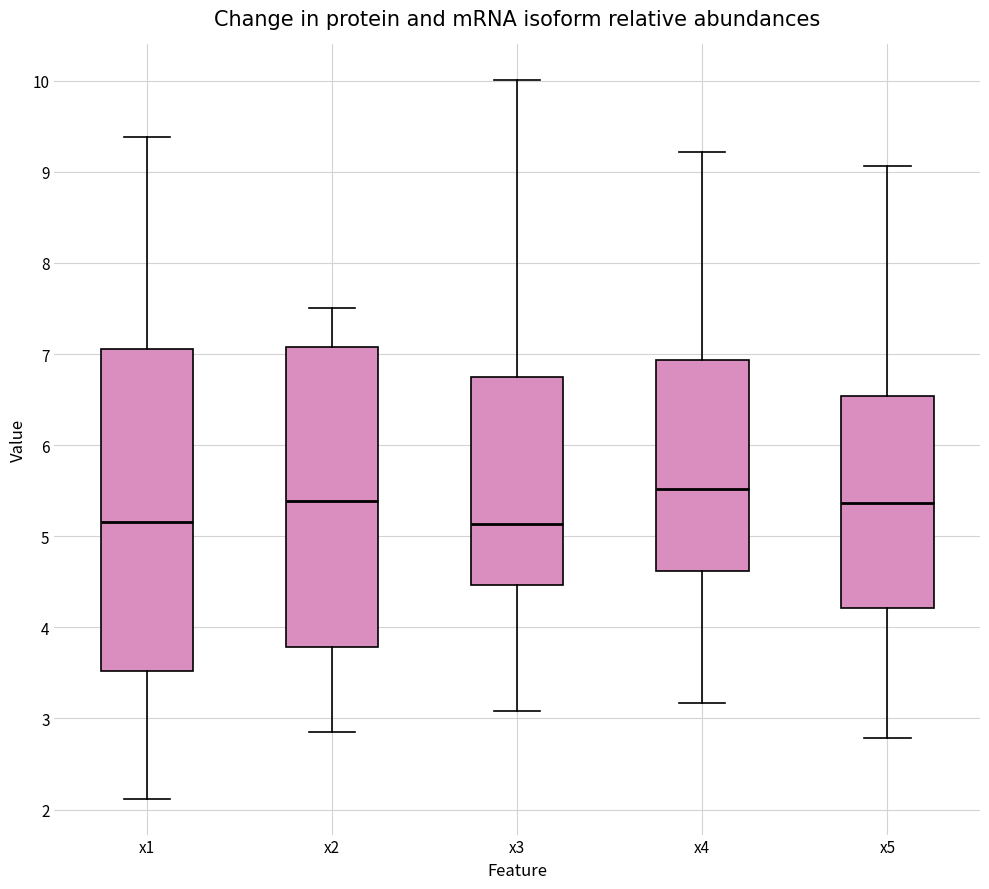

Reading left to right, transcribe this box plot: for each box, give where its median line is, the range the box spans, and where its two whiskers end, as read against the y-axis. The values are not printed on the chart, so give them approximately, as read against the axis.

x1: median 5.2, box 3.5 to 7.1, whiskers 2.1 to 9.4
x2: median 5.4, box 3.8 to 7.1, whiskers 2.9 to 7.5
x3: median 5.1, box 4.5 to 6.7, whiskers 3.1 to 10.0
x4: median 5.5, box 4.6 to 6.9, whiskers 3.2 to 9.2
x5: median 5.4, box 4.2 to 6.5, whiskers 2.8 to 9.1